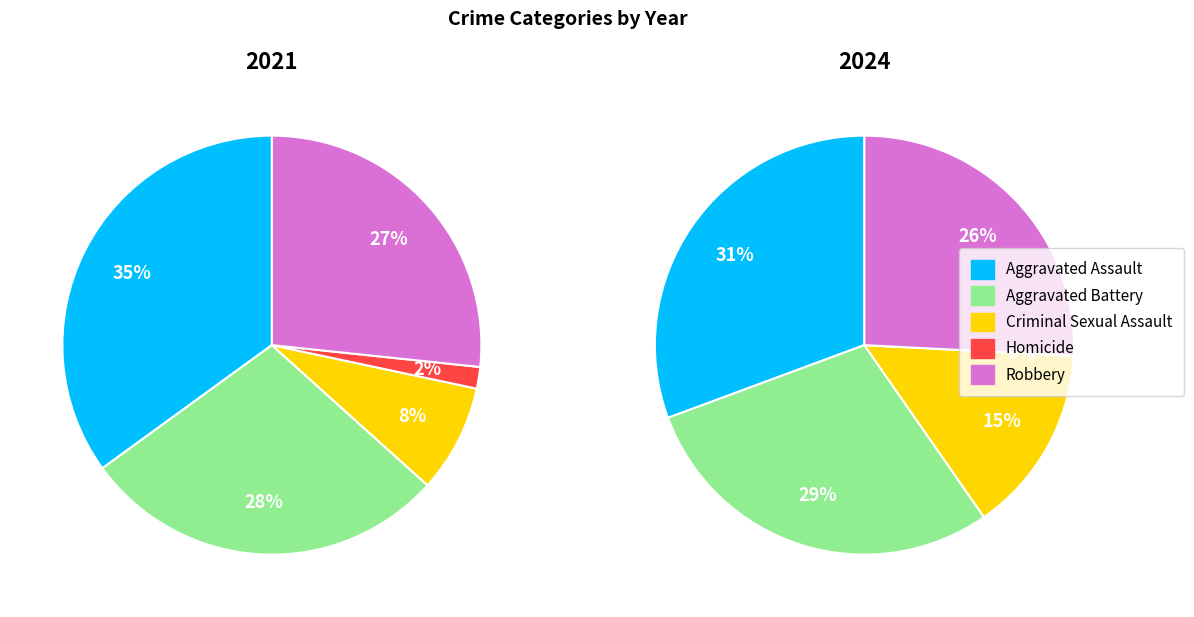

Is Criminal Sexual Assault the majority of the pie?

No